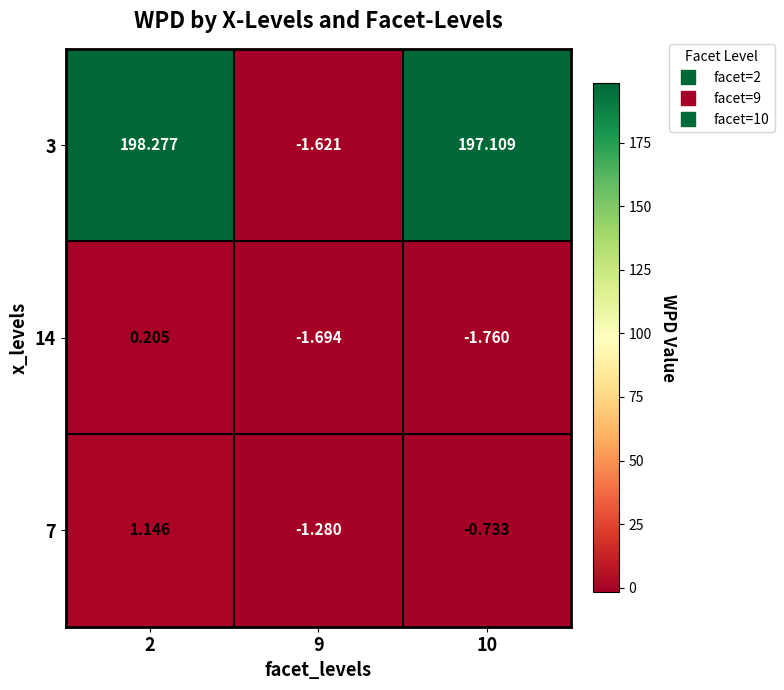

List the series in order of their peak value, lowest first.

14, 7, 3